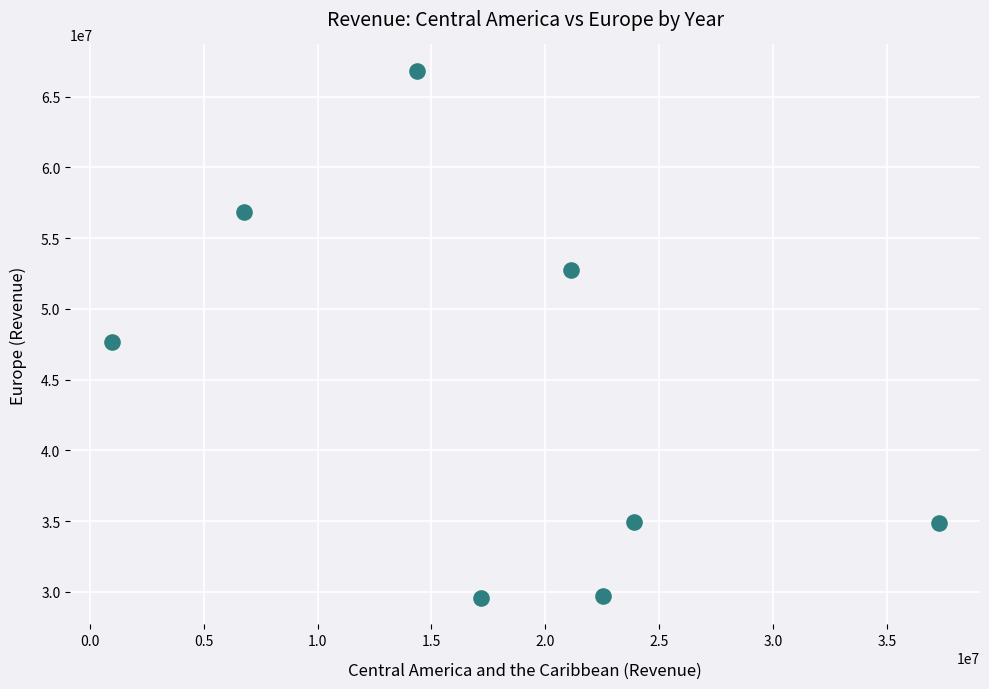

What Y value in the scatter plot is closest to 48199744?

47674540.8